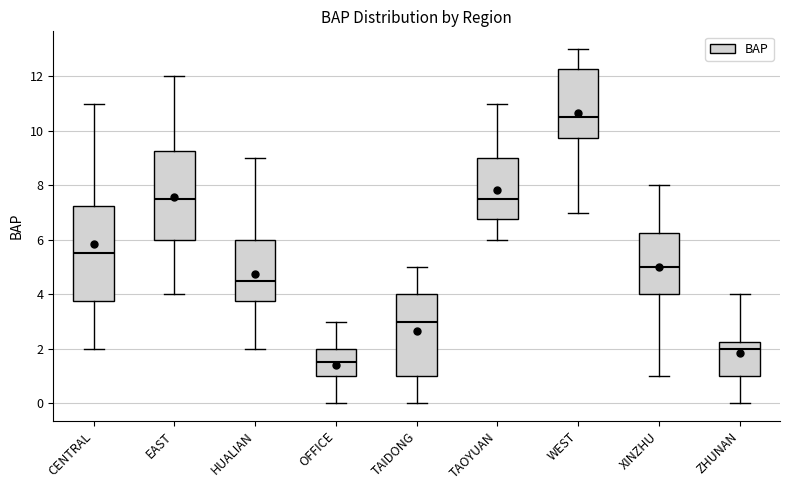

Where does the median line of the box for XINZHU sit on the y-axis? The values are not printed on the chart, so give them approximately, as read against the axis.

5.0